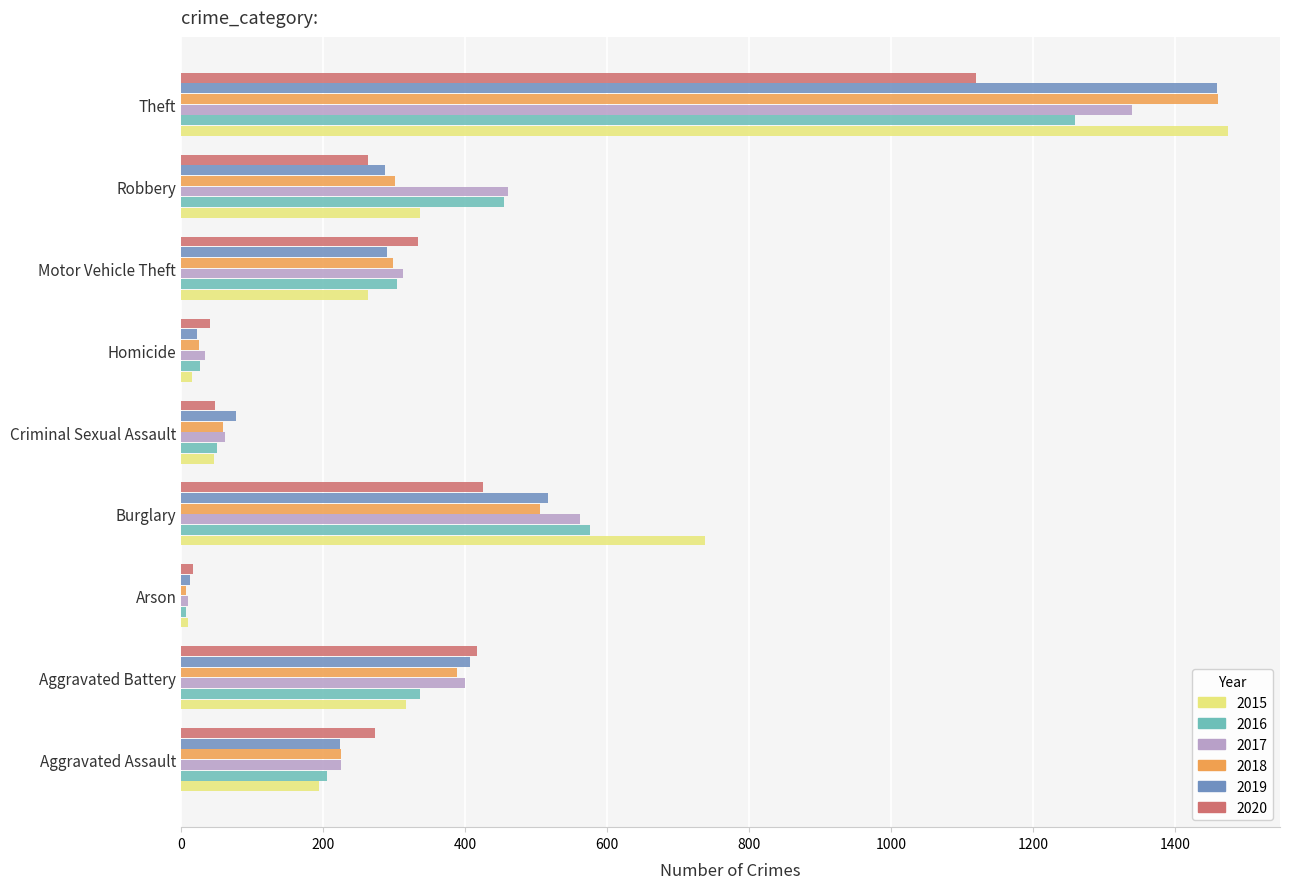

What is the difference between the 2018 values at Robbery and Aggravated Assault?

76